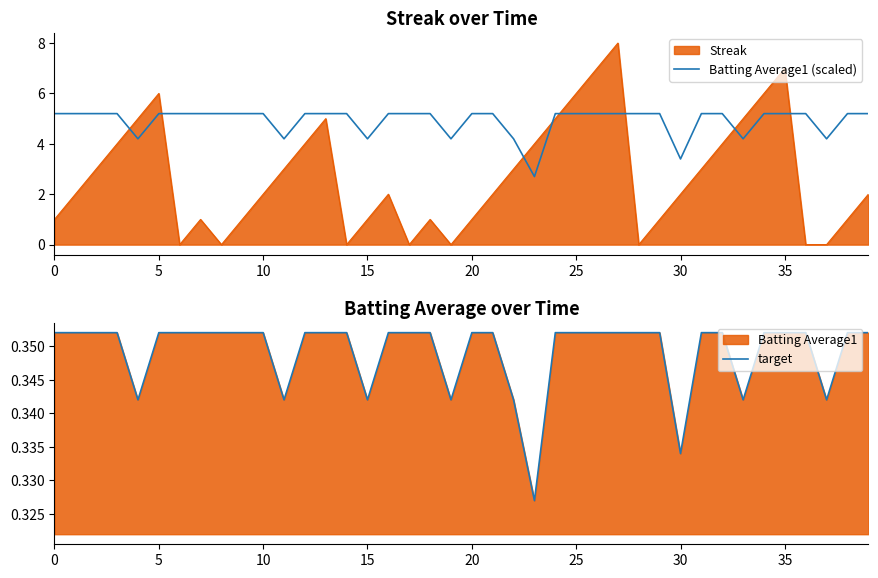

Count the number of categories in the chart.

40